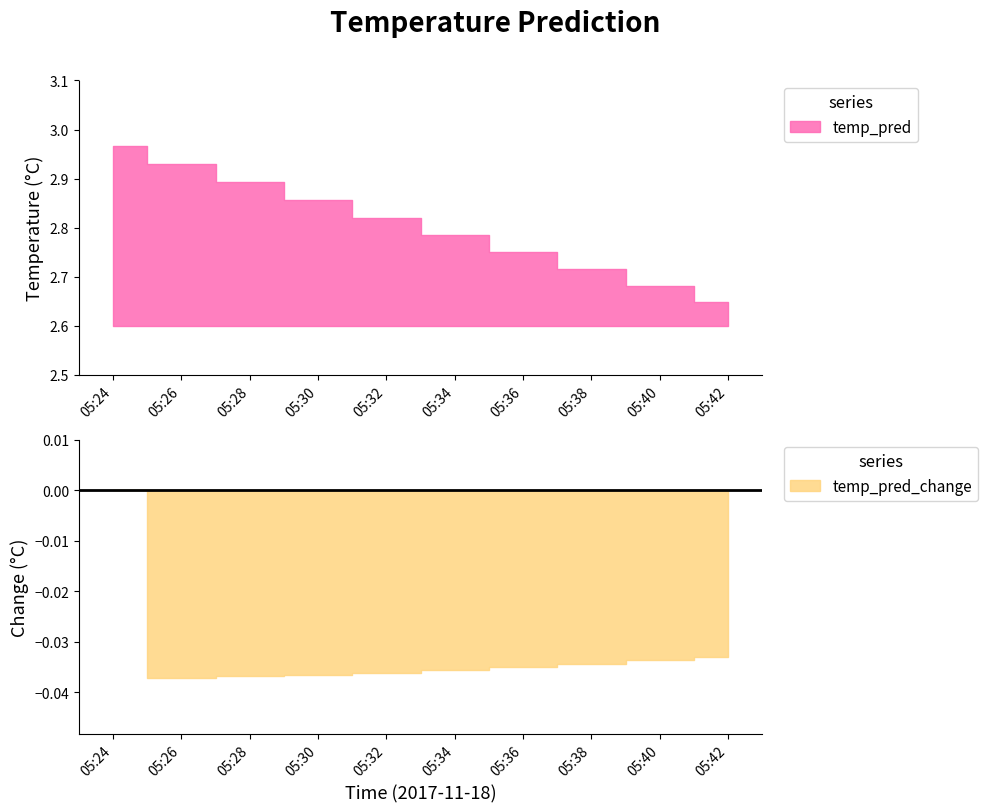

Reading right to left, transcribe all the data shown in this chart.

05:42=2.6	05:40=2.7	05:38=2.7	05:36=2.8	05:34=2.8	05:32=2.8	05:30=2.9	05:28=2.9	05:26=2.9	05:24=3.0